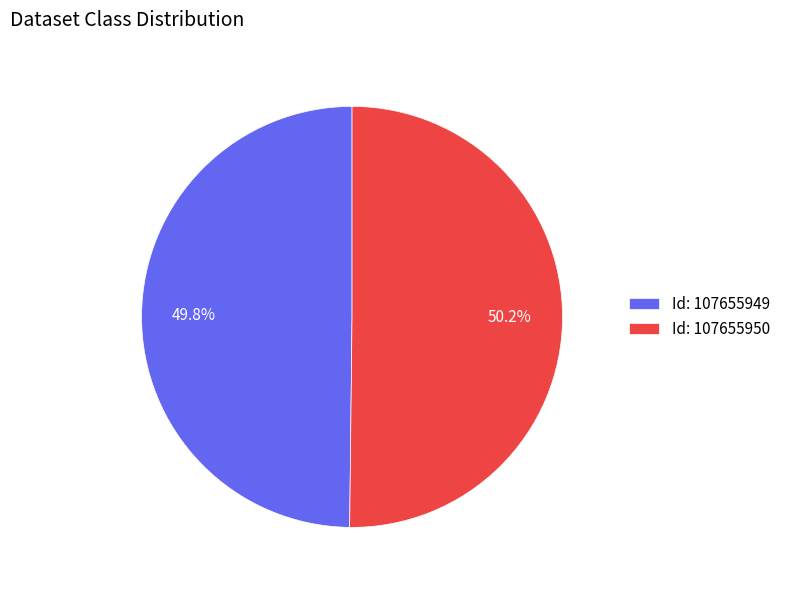

Is there any slice that represents more than half of the pie?

Yes